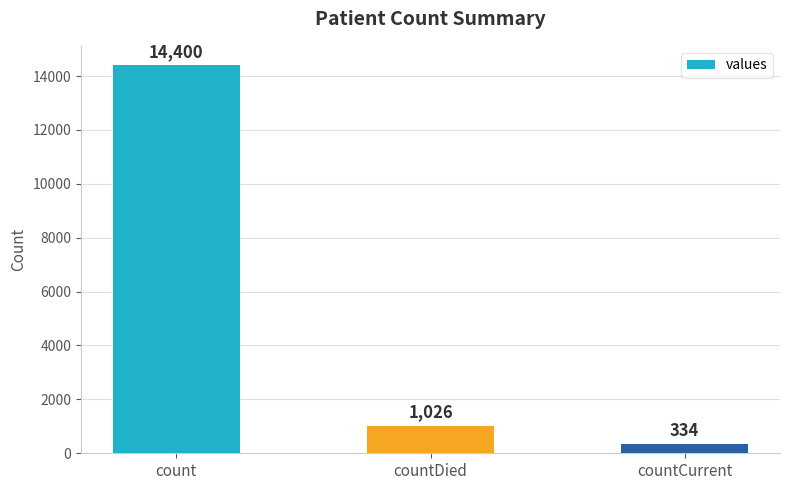

What is the change in value from count to countCurrent?

-14066